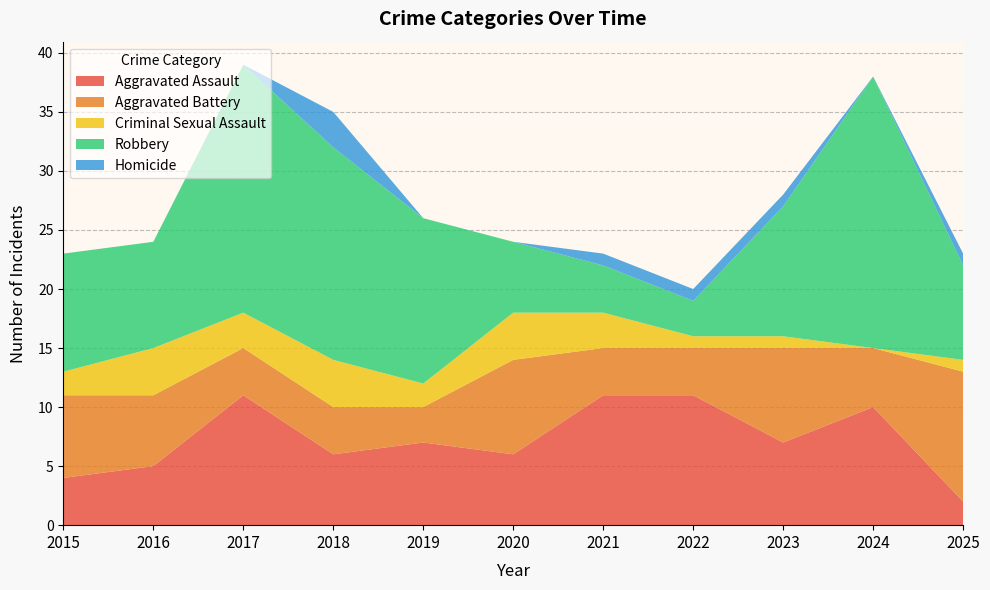

Reading left to right, what are all the values shown in this chart?

Aggravated Assault: 2015=4	2016=5	2017=11	2018=6	2019=7	2020=6	2021=11	2022=11	2023=7	2024=10	2025=2
Aggravated Battery: 2015=7	2016=6	2017=4	2018=4	2019=3	2020=8	2021=4	2022=4	2023=8	2024=5	2025=11
Criminal Sexual Assault: 2015=2	2016=4	2017=3	2018=4	2019=2	2020=4	2021=3	2022=1	2023=1	2024=0	2025=1
Robbery: 2015=10	2016=9	2017=21	2018=18	2019=14	2020=6	2021=4	2022=3	2023=11	2024=23	2025=8
Homicide: 2015=0	2016=0	2017=0	2018=3	2019=0	2020=0	2021=1	2022=1	2023=1	2024=0	2025=1